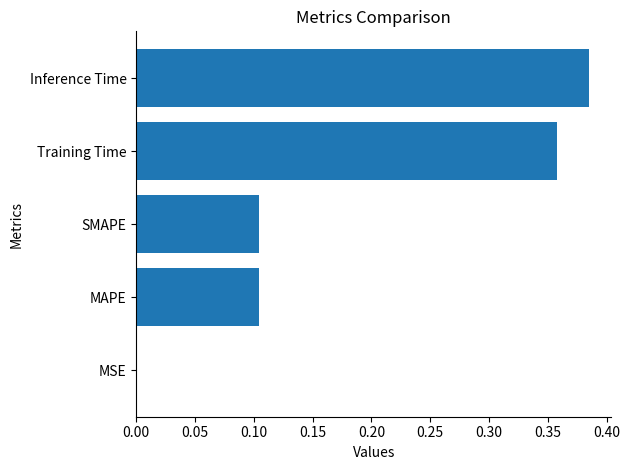

Which has a higher value, Inference Time or Training Time?

Inference Time